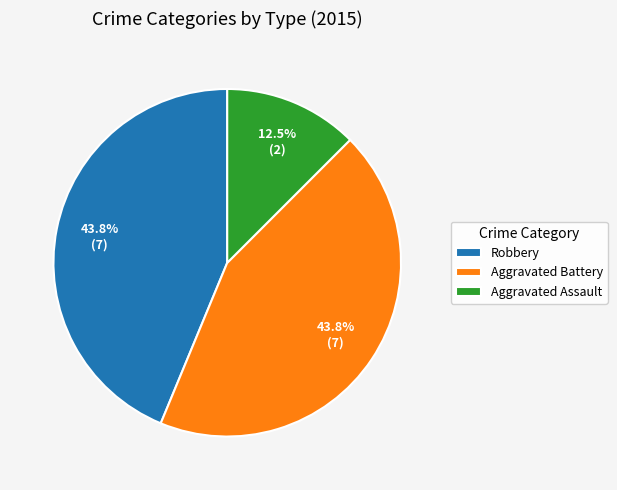

What portion of the pie excludes Aggravated Assault?

87.5%